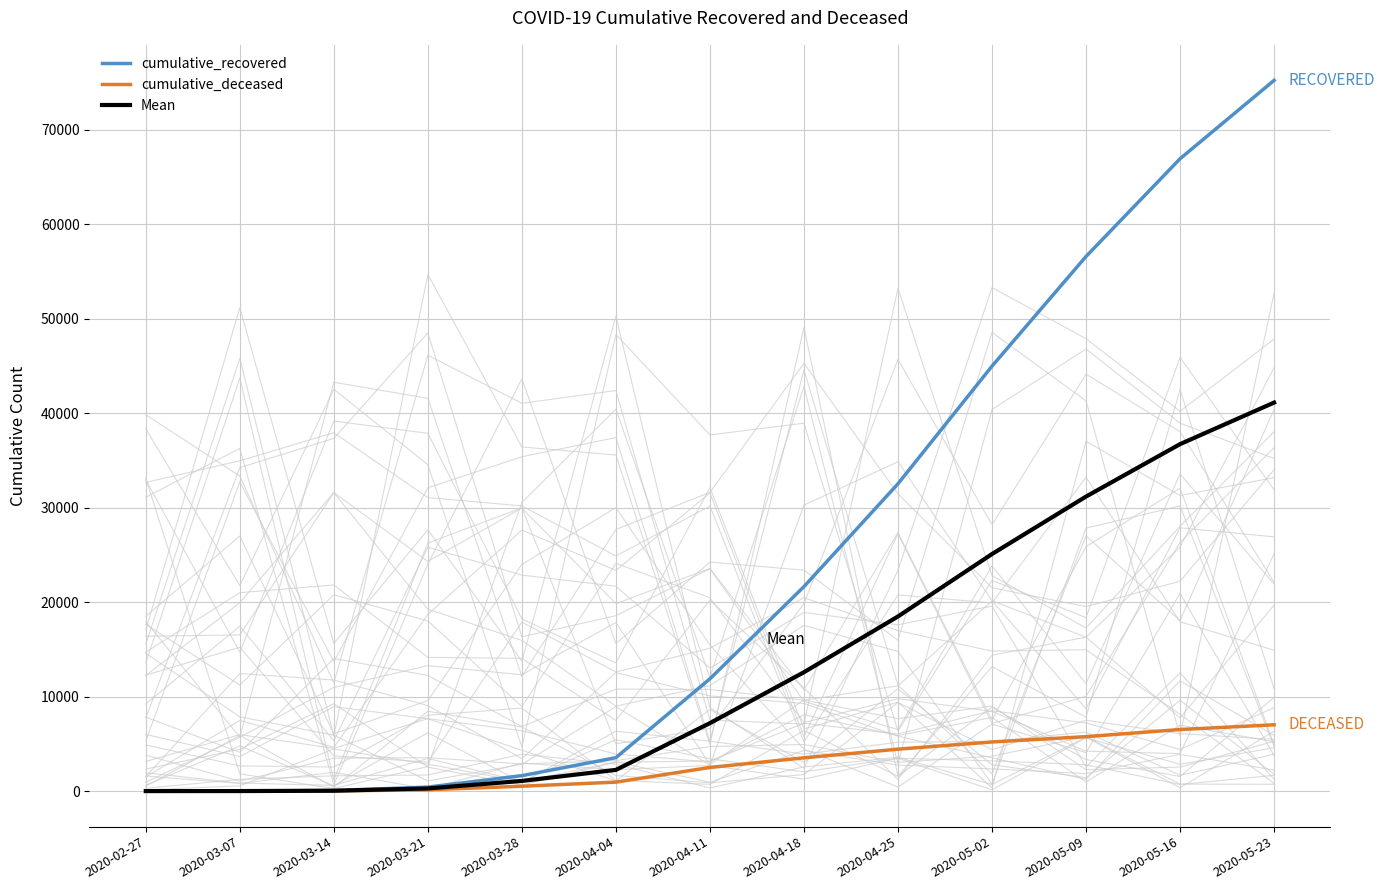

What is the maximum value shown in the chart?

75235.0